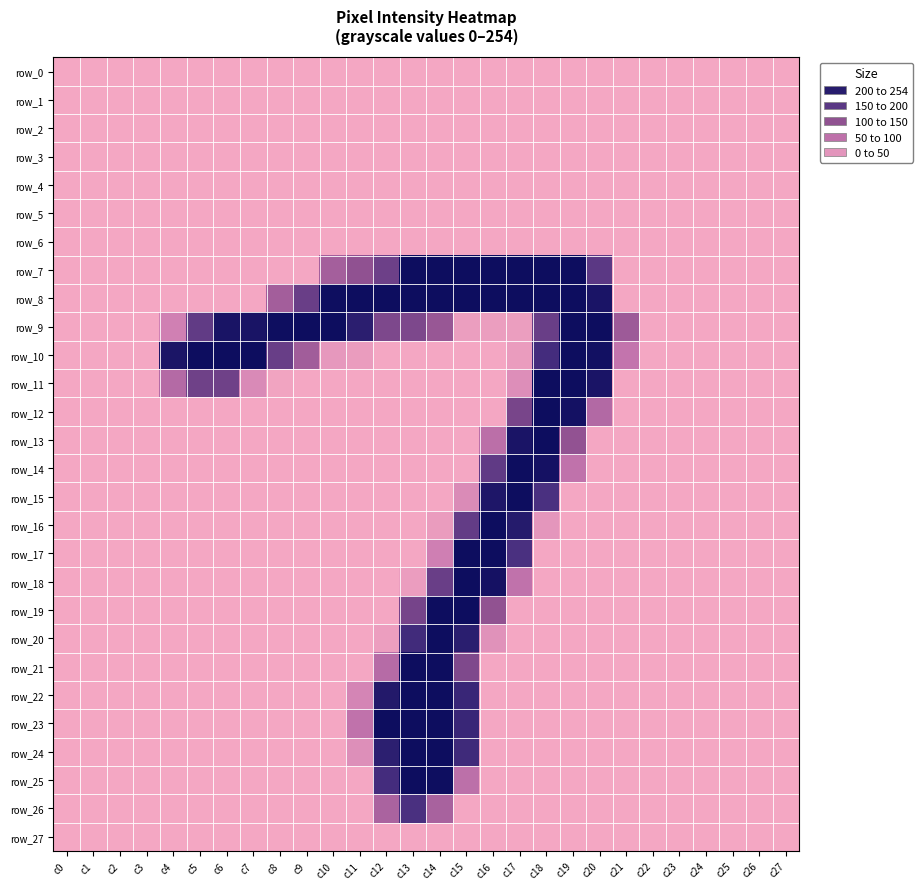

The row_24 series shows 0 at c0. True or false?

True